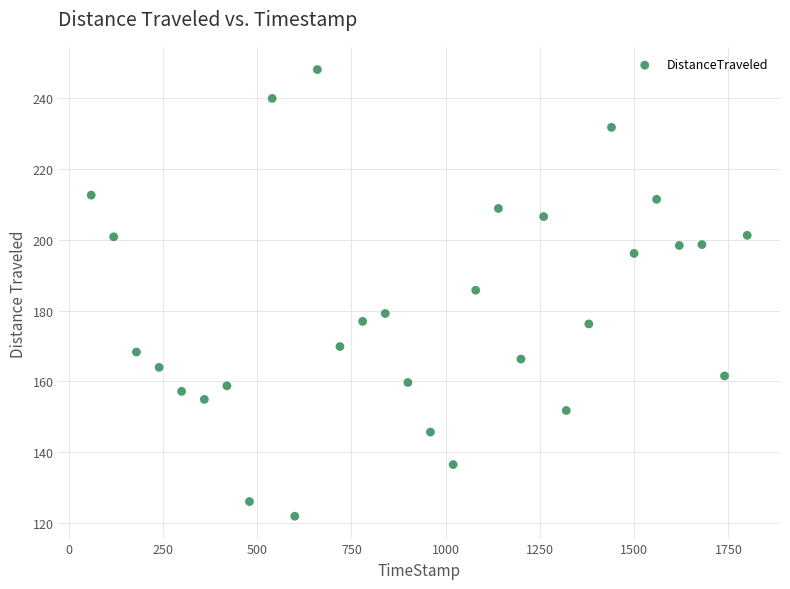

What Y value in the scatter plot is closest to 184?

185.7